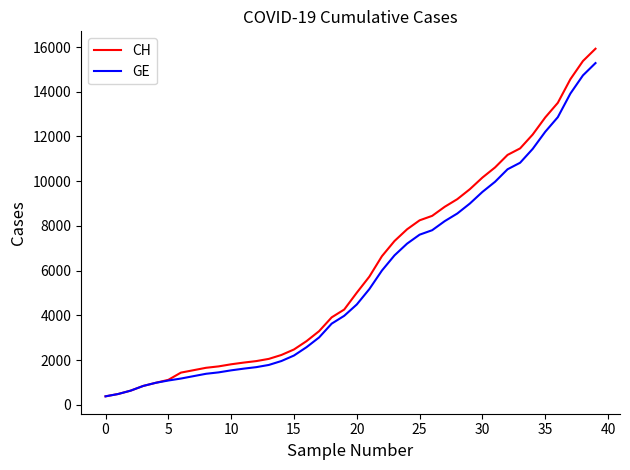

Which series has the widest spread of values?

CH